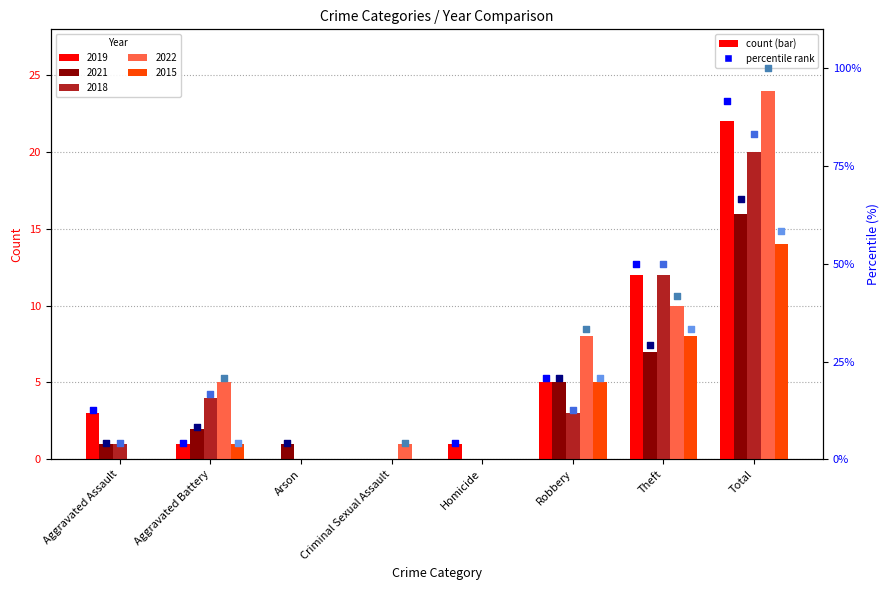

What is the total value across all series at Total?

96